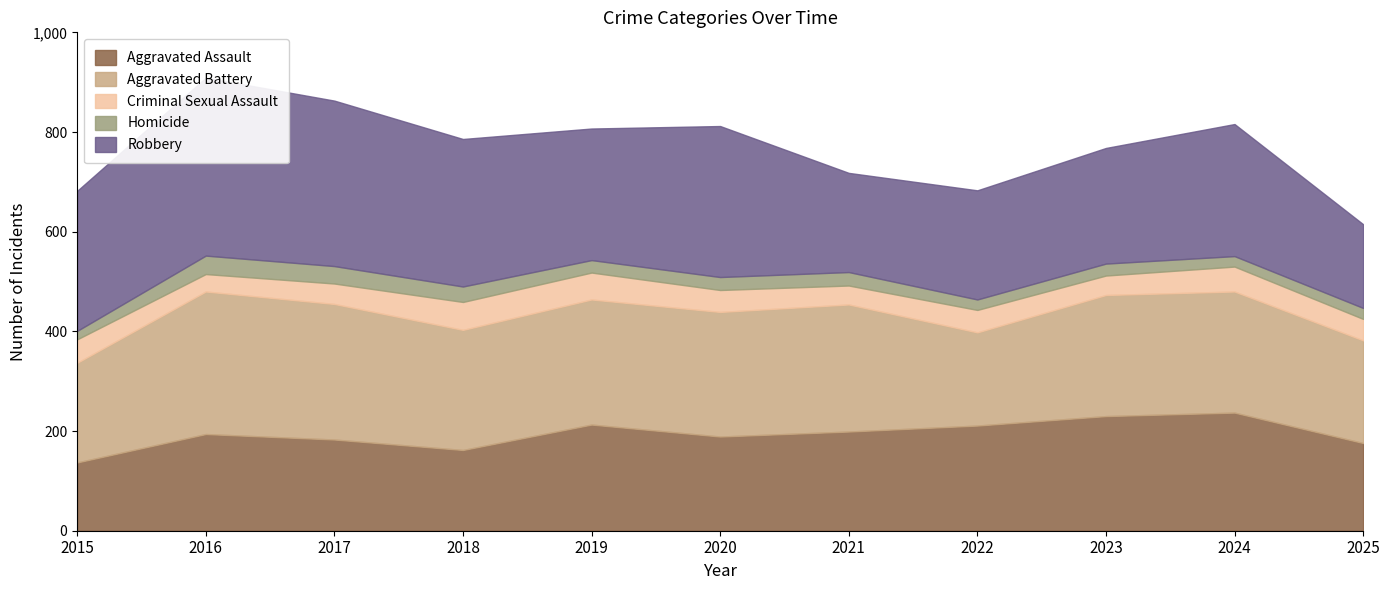

Between which two adjacent categories do Aggravated Assault and Robbery first intersect?

2024 and 2025